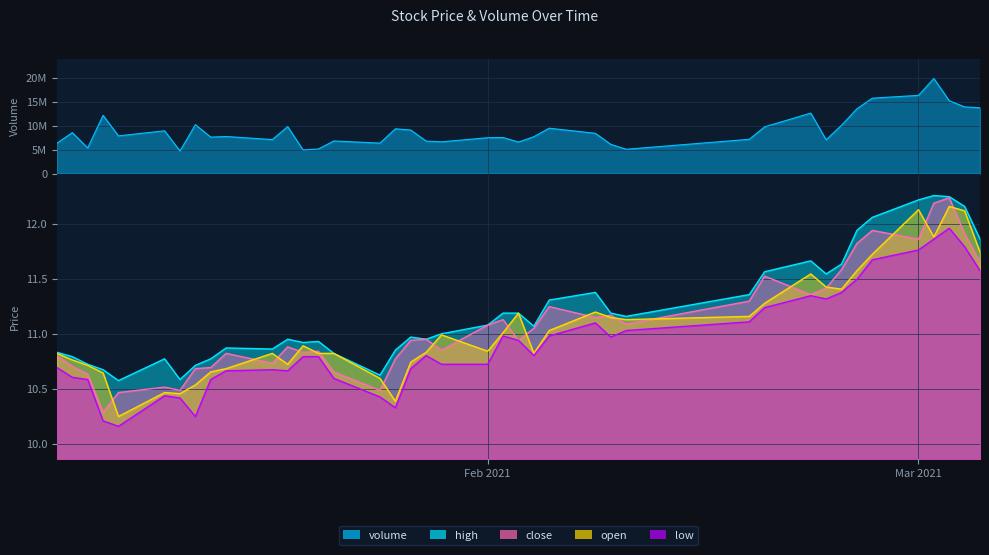

Reading left to right, what are all the values shown in this chart?

volume: 6348962.0	8538018.0	5365577.0	12148092.0	7867634.0	8925284.0	4725936.0	10195223.0	7608093.0	7736913.0	7098196.0	9812109.0	4934943.0	5142379.0	6811655.0	6361322.0	9342944.0	9077607.0	6784268.0	6627393.0	7483197.0	7529155.0	6577337.0	7695457.0	9467087.0	8403817.0	6098947.0	5079440.0	7151665.0	9749828.0	12614062.0	7049822.0	10087620.0	13518695.0	15724236.0	16306927.0	19828070.0	15186393.0	13909500.0	13721144.0
high: 10.8	10.8	10.7	10.7	10.6	10.8	10.6	10.7	10.8	10.9	10.9	11.0	10.9	10.9	10.8	10.6	10.9	11.0	11.0	11.0	11.1	11.2	11.2	11.1	11.3	11.4	11.2	11.2	11.4	11.6	11.7	11.5	11.6	11.9	12.1	12.2	12.3	12.3	12.2	11.9
close: 10.8	10.7	10.6	10.3	10.5	10.5	10.5	10.7	10.7	10.8	10.7	10.9	10.8	10.8	10.7	10.5	10.8	10.9	11.0	10.9	11.1	11.1	10.9	11.1	11.2	11.2	11.2	11.1	11.3	11.5	11.4	11.4	11.6	11.8	11.9	11.9	12.2	12.2	11.9	11.7
open: 10.8	10.8	10.7	10.6	10.2	10.5	10.5	10.5	10.7	10.7	10.8	10.7	10.9	10.8	10.8	10.6	10.4	10.7	10.8	11.0	10.8	11.0	11.2	10.8	11.0	11.2	11.2	11.1	11.2	11.3	11.5	11.4	11.4	11.6	11.7	12.1	11.9	12.2	12.1	11.7
low: 10.7	10.6	10.6	10.2	10.2	10.4	10.4	10.2	10.6	10.7	10.7	10.7	10.8	10.8	10.6	10.4	10.3	10.7	10.8	10.7	10.7	11.0	10.9	10.8	11.0	11.1	11.0	11.0	11.1	11.2	11.3	11.3	11.4	11.5	11.7	11.8	11.9	12.0	11.8	11.6